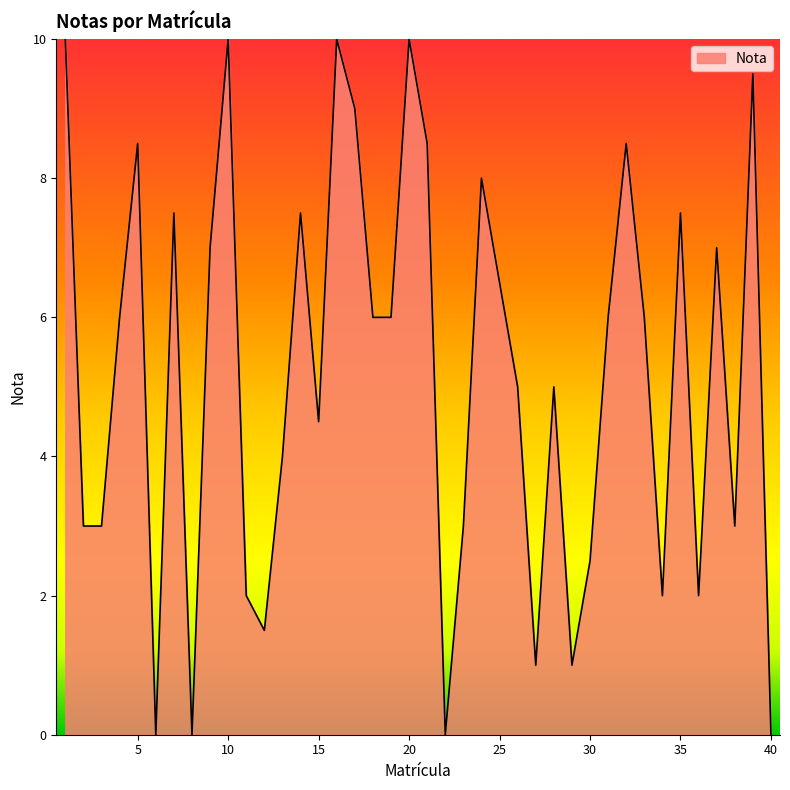

What is the difference between the maximum and minimum values?

10.0